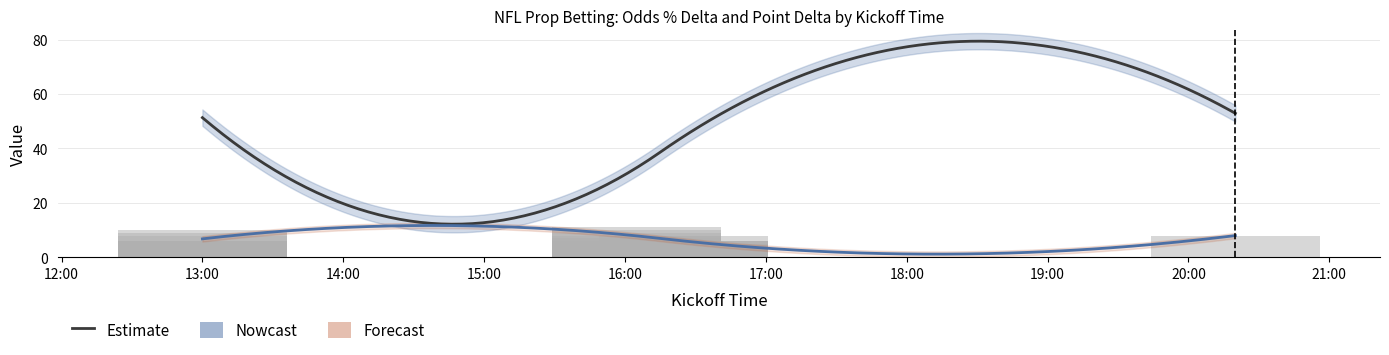

Where is the data nearest to the value 8?

5